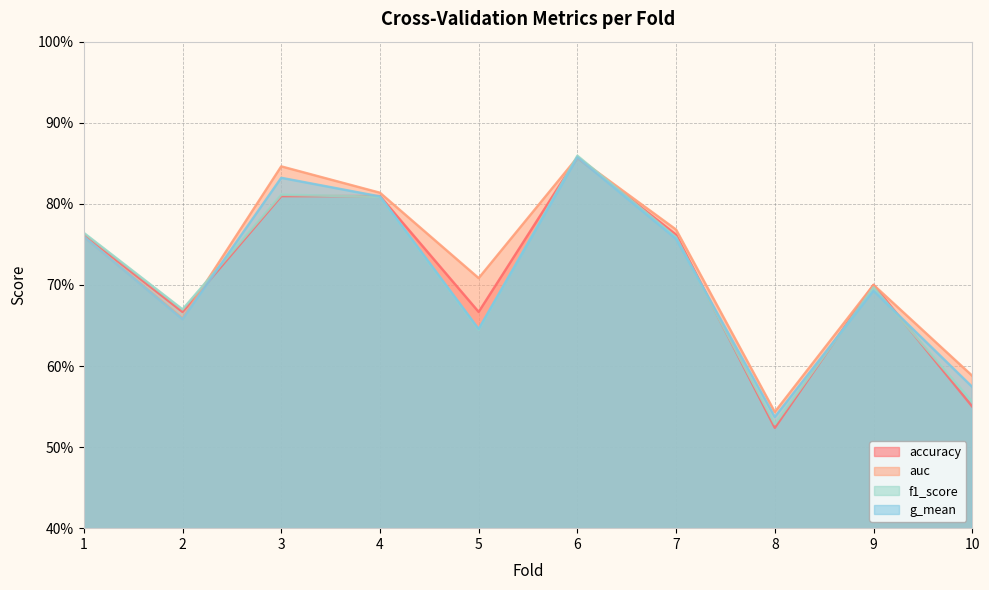

At which label does g_mean reach its peak?

6